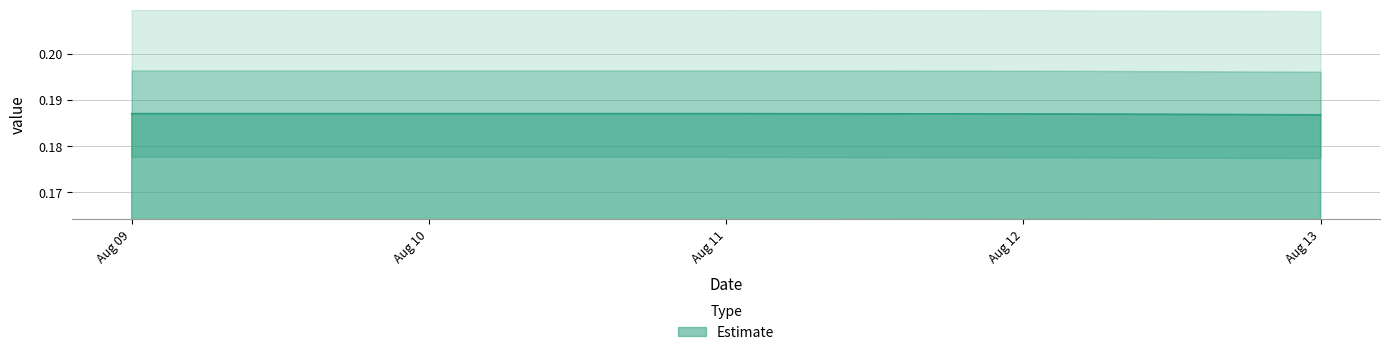

What is the value of the 3rd point from the left?

0.2